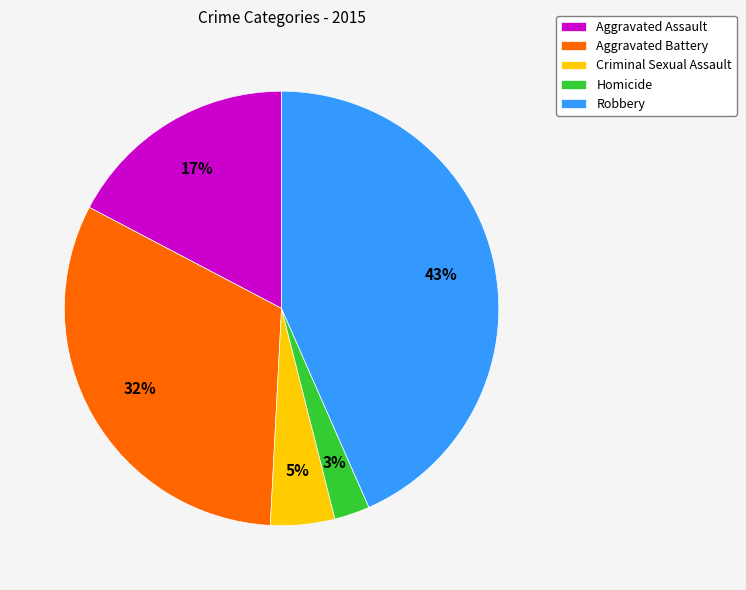

Which category has the biggest portion of the pie?

Robbery